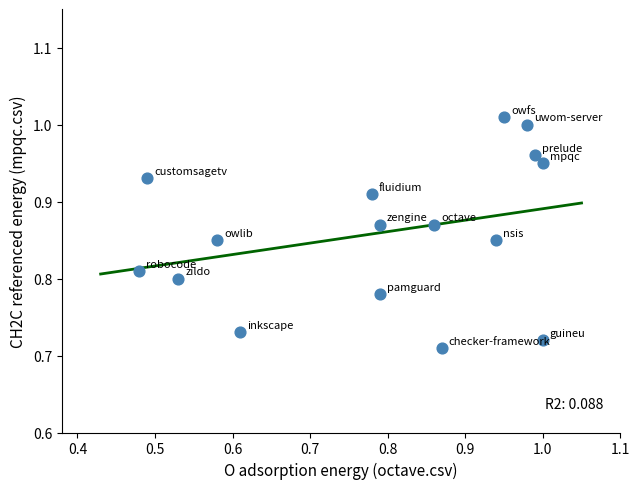

What is the range of X values (max minus min)?

0.5